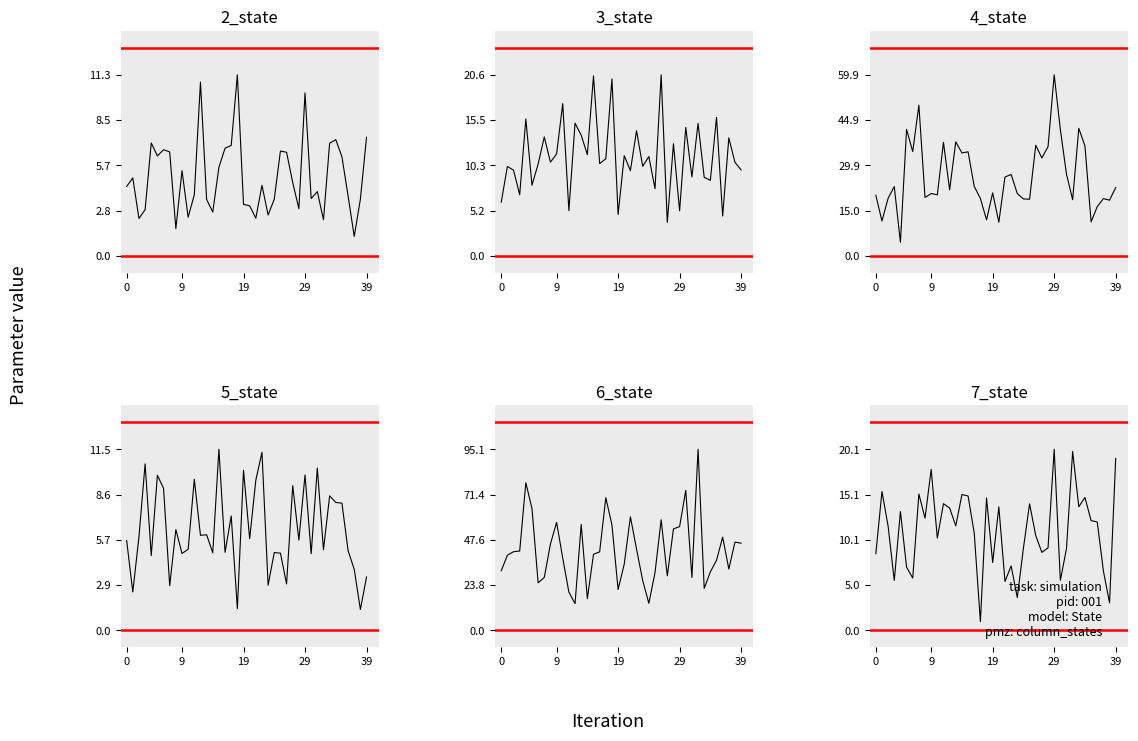

True or false: 6_state and 5_state intersect in this chart.

False